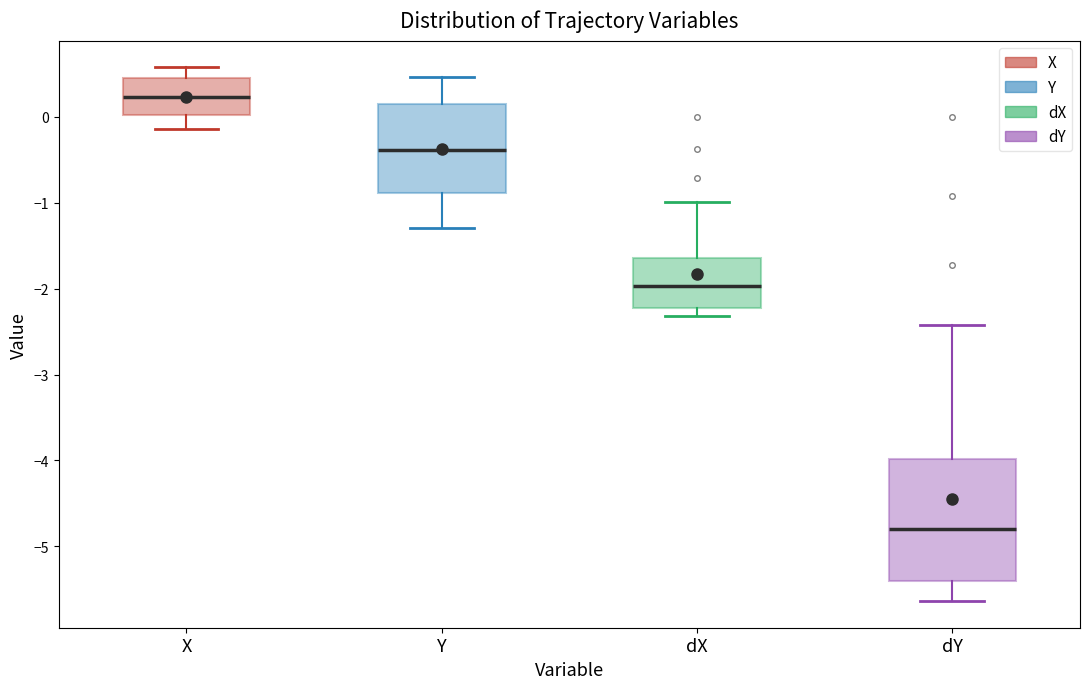

Which box has the highest median line?

X